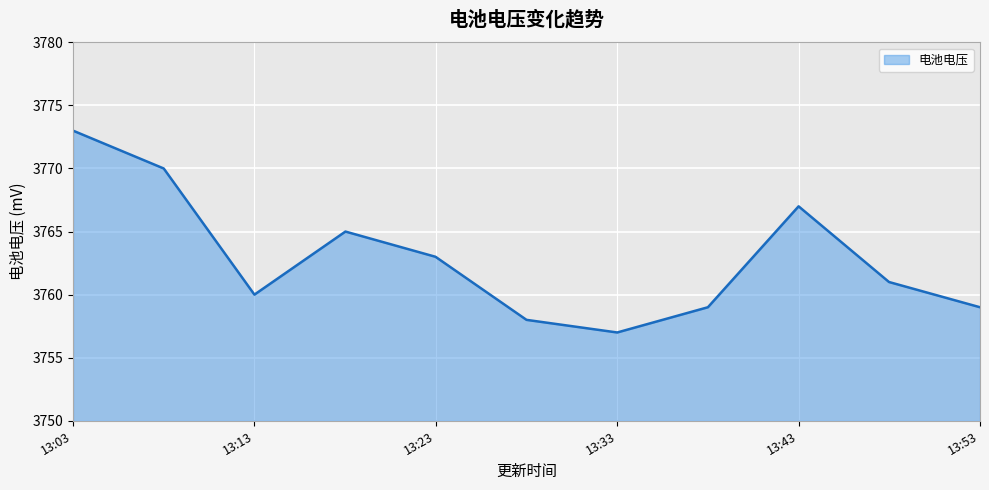

Reading right to left, extract all data points from this chart.

3759	3761	3767	3759	3757	3758	3763	3765	3760	3770	3773